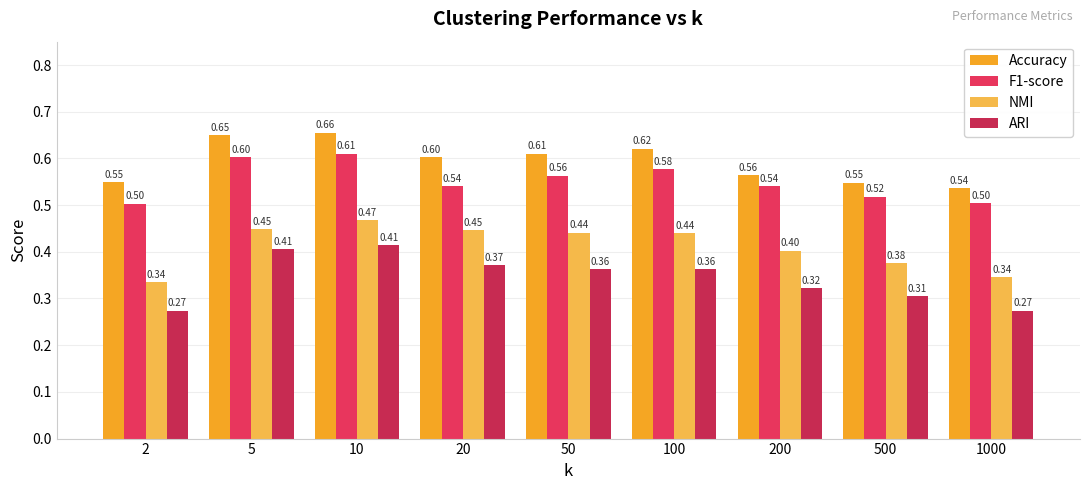

Count the NMI values in the range 0 to 1.

9